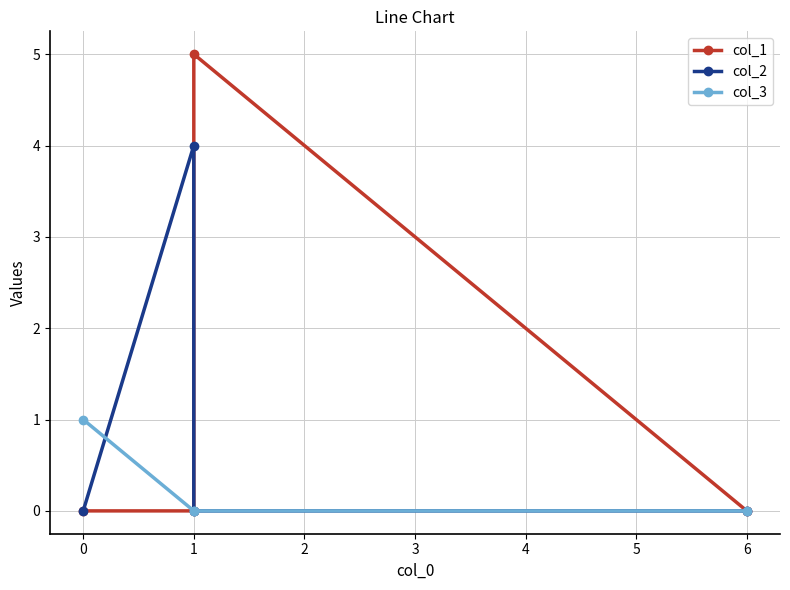

True or false: col_3 and col_1 cross at least once.

False